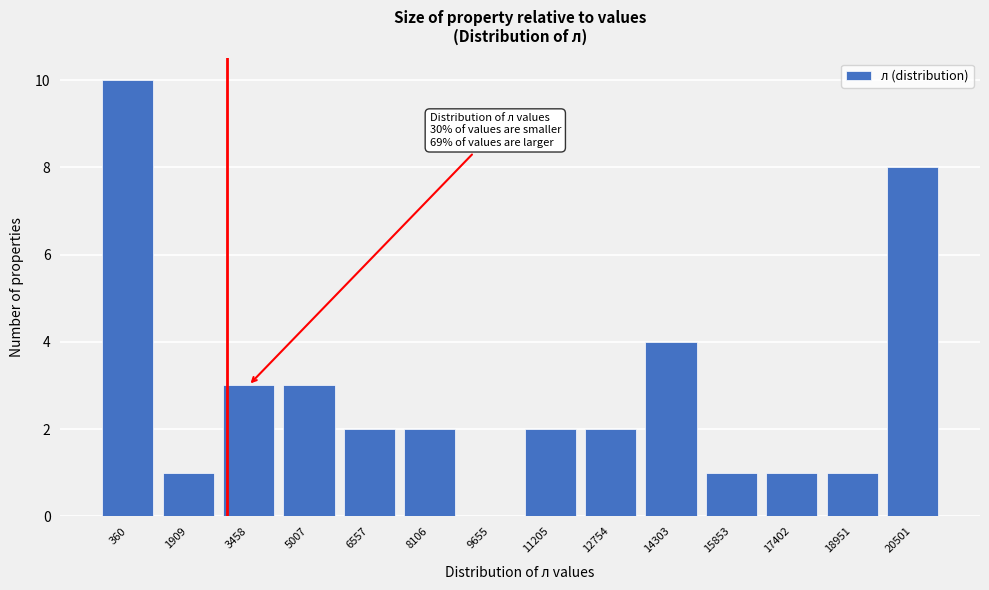

Reading left to right, transcribe all the data shown in this chart.

360=10	1909=1	3458=3	5007=3	6557=2	8106=2	9655=0	11205=2	12754=2	14303=4	15853=1	17402=1	18951=1	20501=8